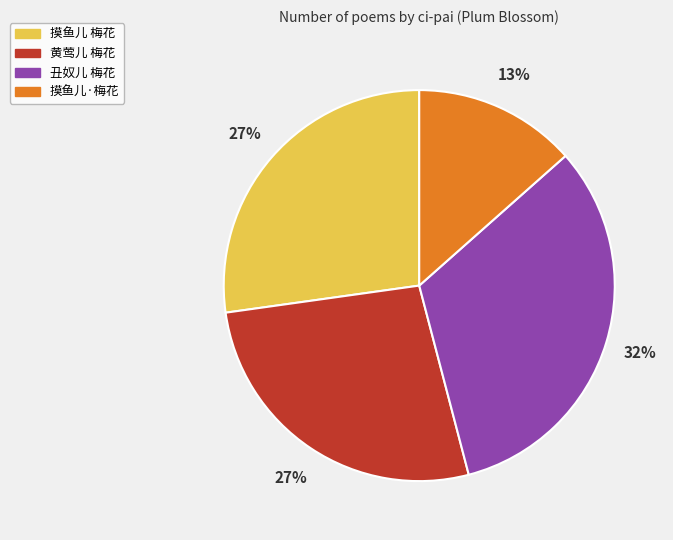

What percentage is the 黄莺儿 梅花 slice, to the nearest percent?

27%